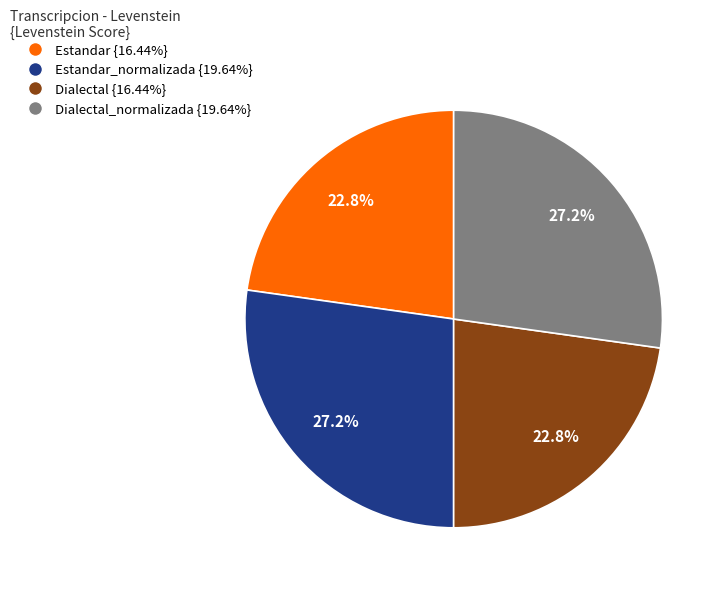

Is there a majority slice in this chart?

No